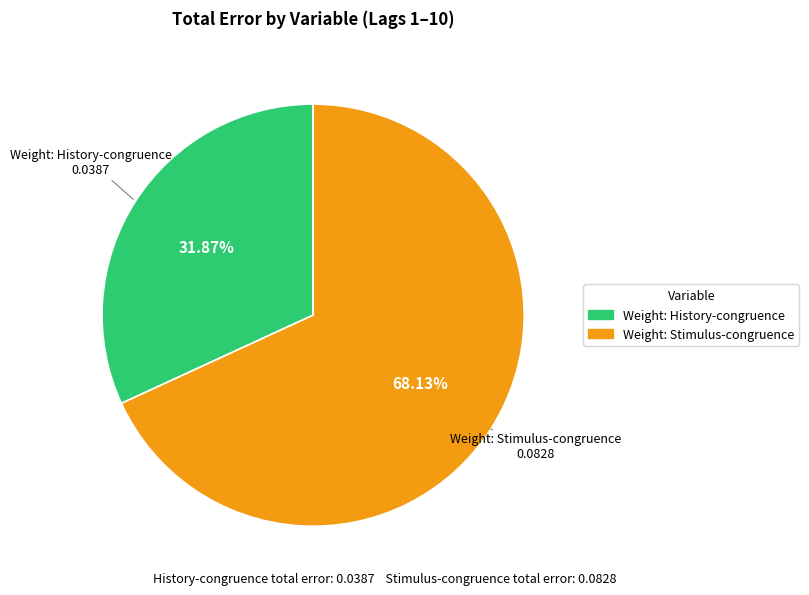

Is there any slice that represents more than half of the pie?

Yes